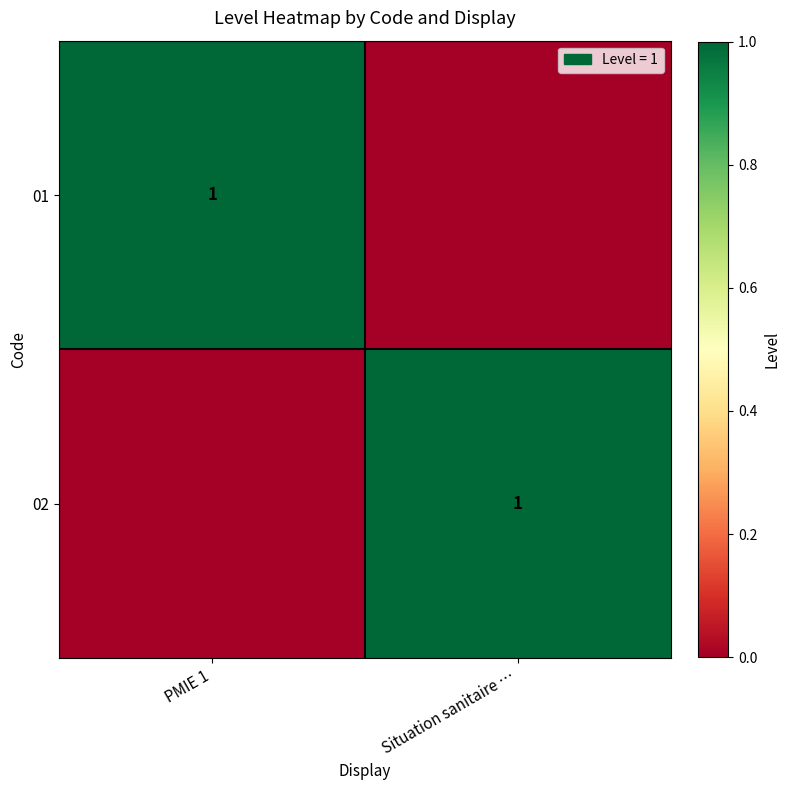

What is the difference between the highest and lowest values at Situation sanitaire …?

1